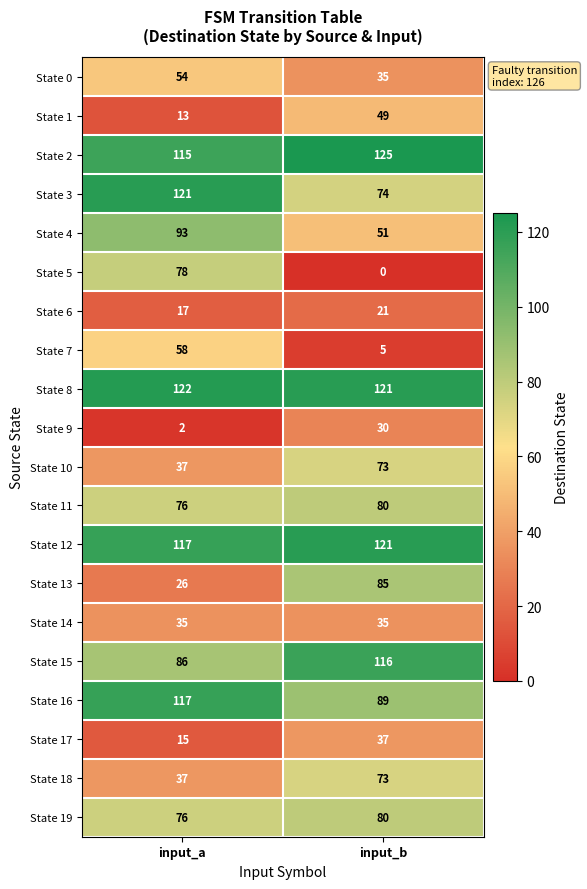

How many distinct data groups are displayed?

20